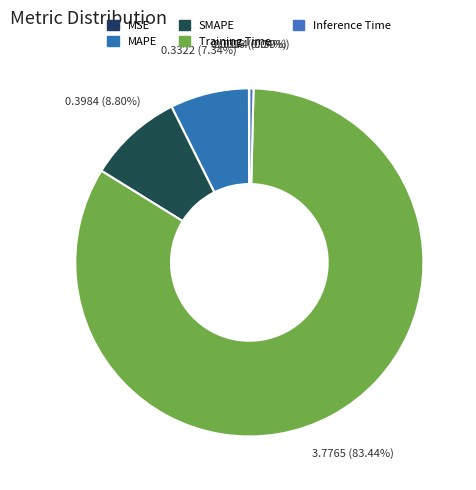

What is the change in value from MAPE to Training Time?

+3.4